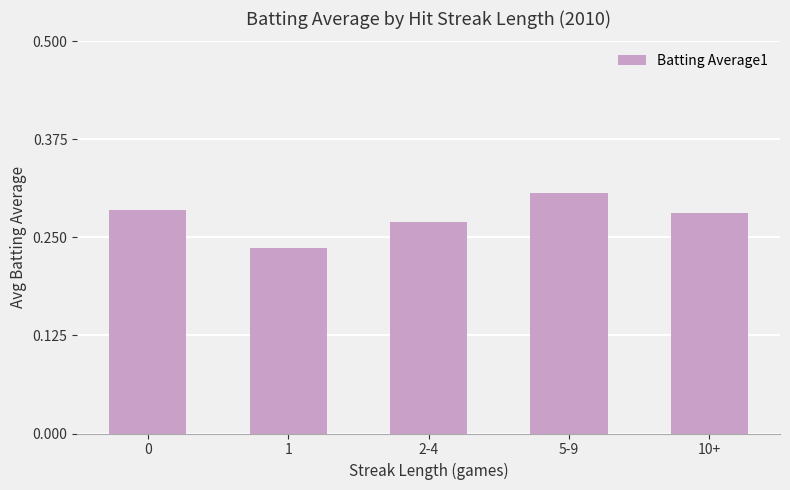

Between 1 and 2-4, which is larger?

2-4